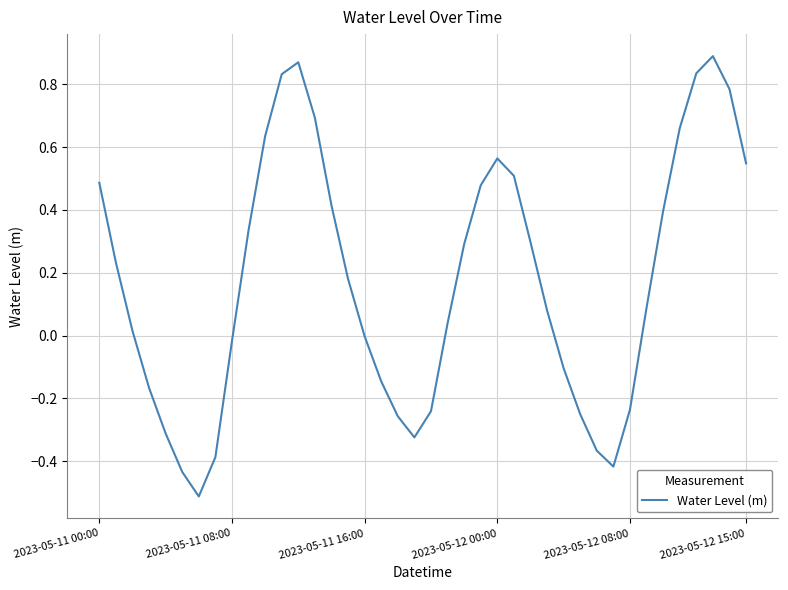

What is the minimum value shown in the chart?

-0.5